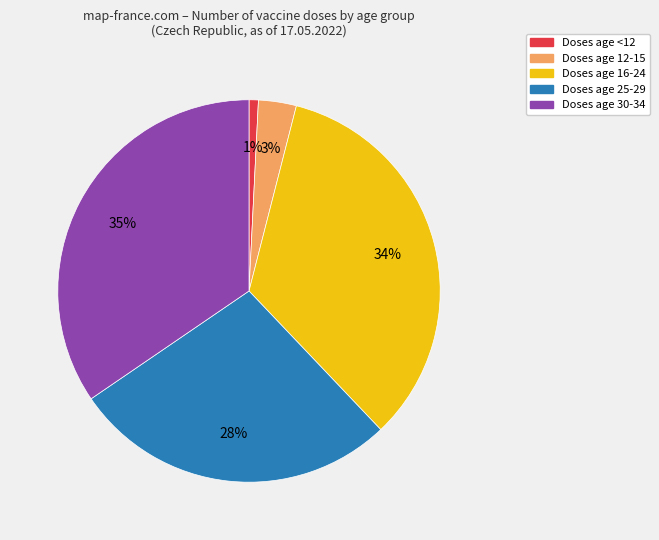

Is there any slice that represents more than half of the pie?

No